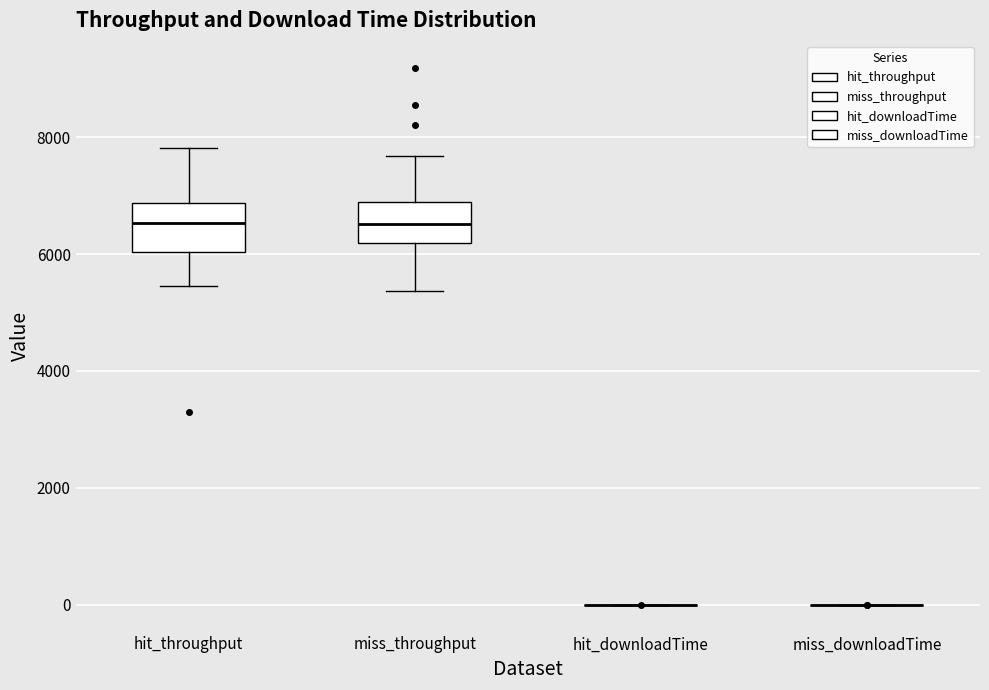

Reading left to right, read every box against the y-axis: the position of its median line, the range the box covers, and the ends of its whiskers. The values are not printed on the chart, so give them approximately, as read against the axis.

hit_throughput: median 6600, box 6000 to 6800, whiskers 5400 to 7800
miss_throughput: median 6600, box 6200 to 6800, whiskers 5400 to 7600
hit_downloadTime: box collapsed to a line at 0, whiskers 0 to 0
miss_downloadTime: box collapsed to a line at 0, whiskers 0 to 0